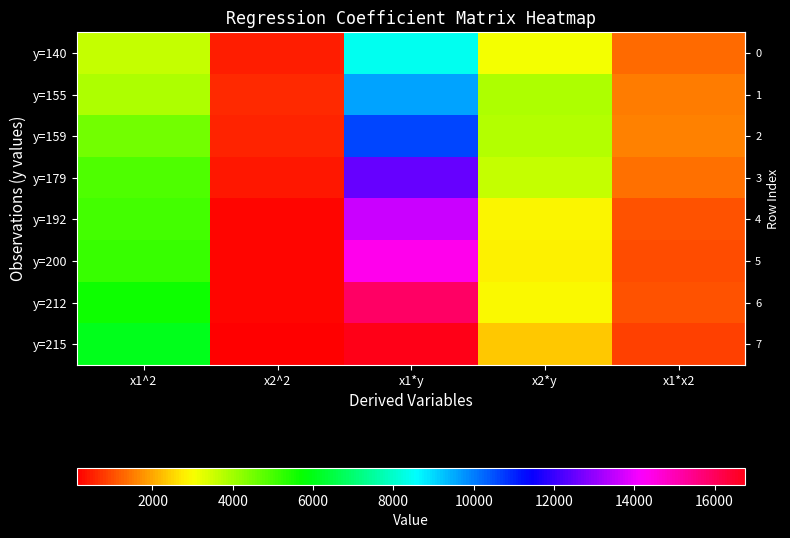

Reading left to right, list all the values displayed in this chart.

row_0: 3600	484	8400	3080	1320
row_1: 3844	625	9610	3875	1550
row_2: 4489	576	10653	3816	1608
row_3: 4900	400	12530	3580	1400
row_4: 5041	225	13632	2880	1065
row_5: 5184	196	14400	2800	1008
row_6: 5625	196	15900	2968	1050
row_7: 6084	121	16770	2365	858